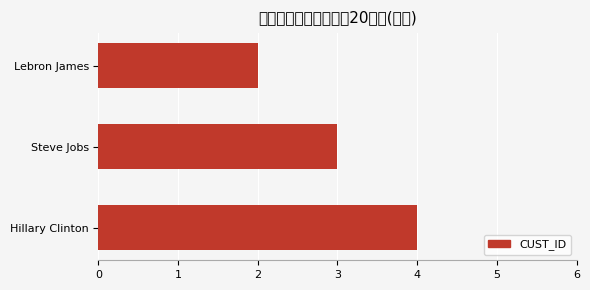

Rank the categories by value from highest to lowest.

Hillary Clinton, Steve Jobs, Lebron James